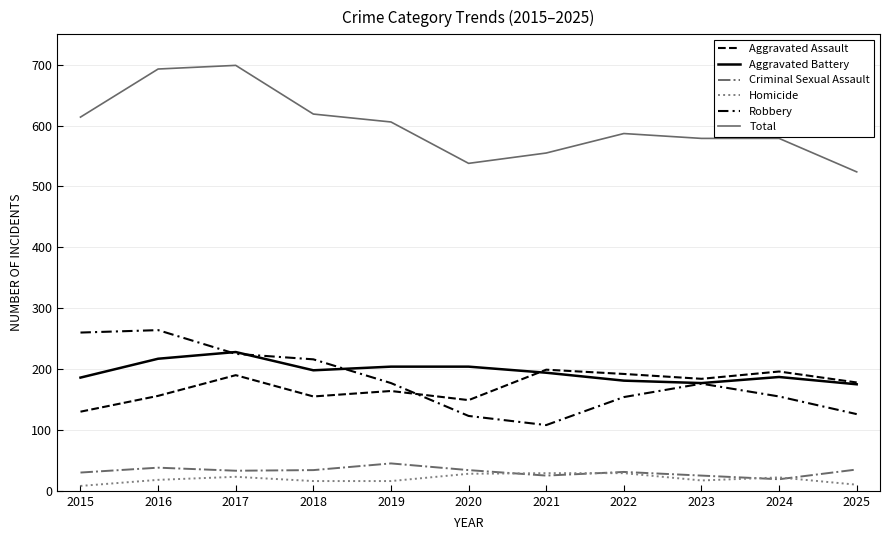

True or false: Robbery and Total intersect in this chart.

False